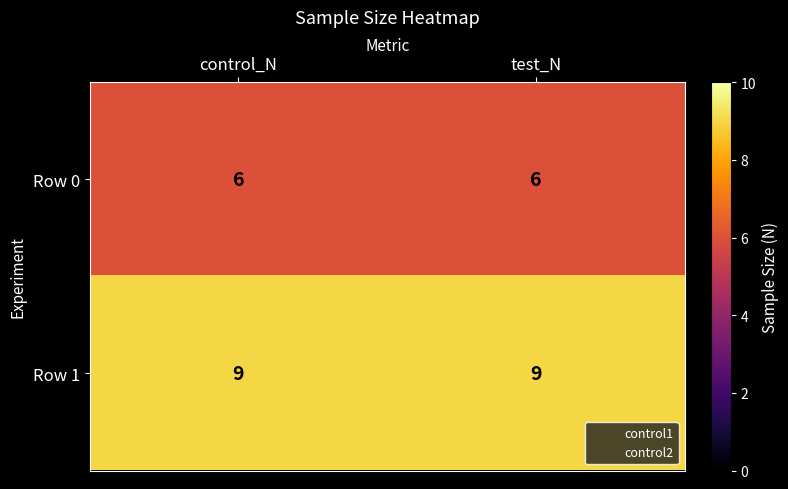

What is the approximate value of Row 0 at control_N?

6